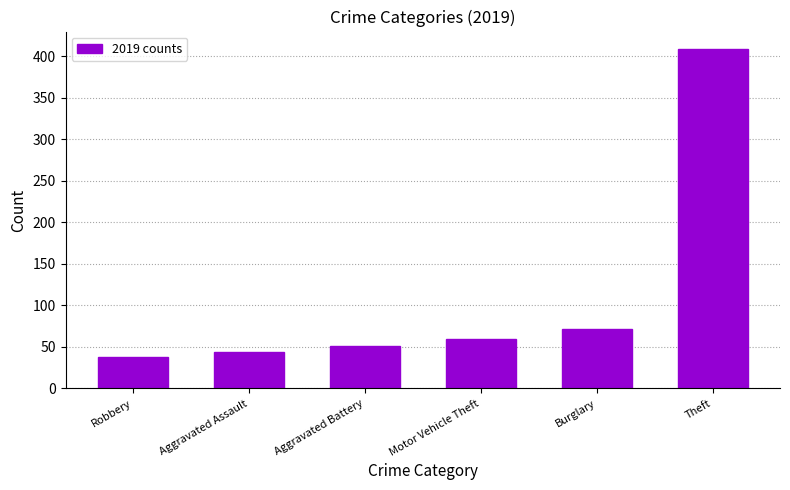

How many categories are shown in the chart?

6